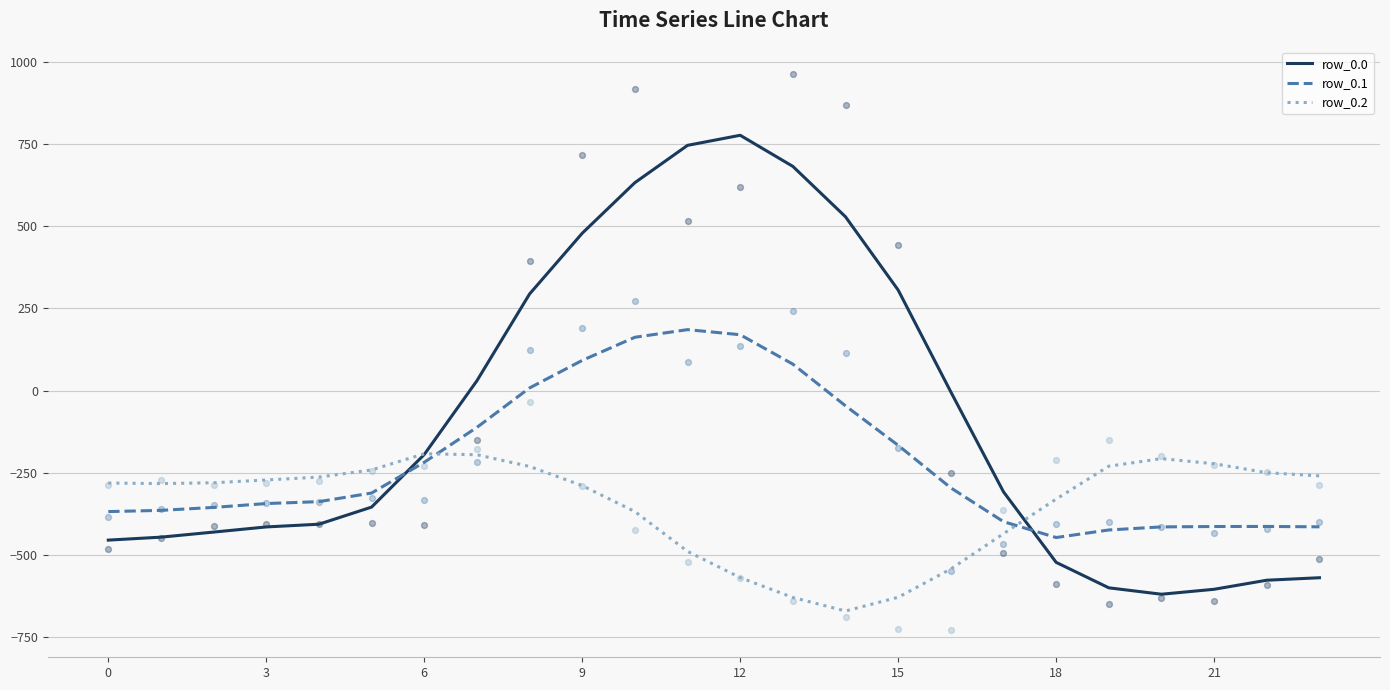

What are all the series names shown in the legend?

row_0.0, row_0.1, row_0.2